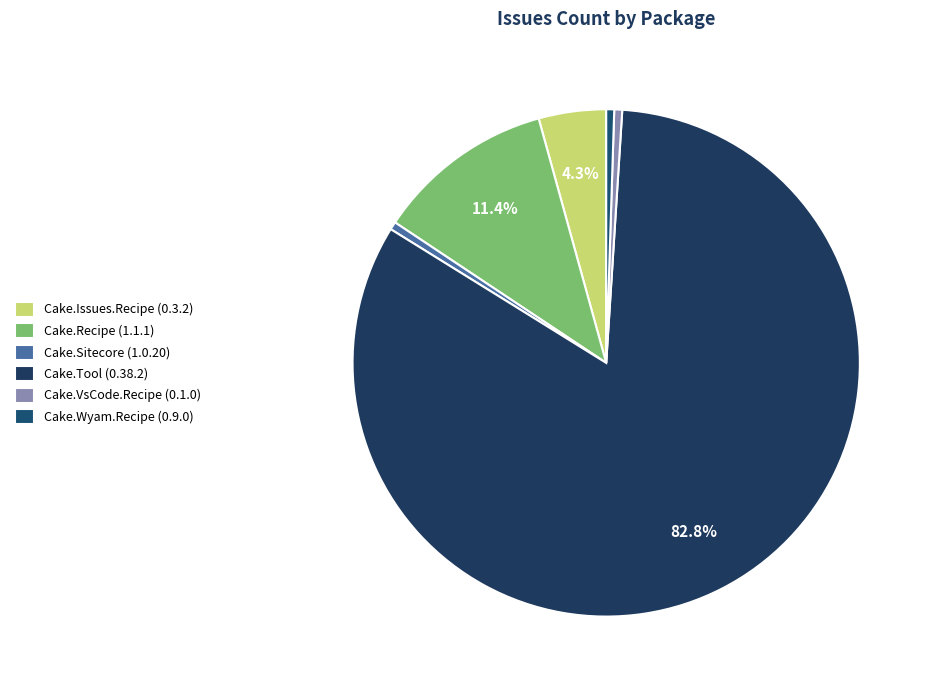

How many segments does this pie chart have?

6